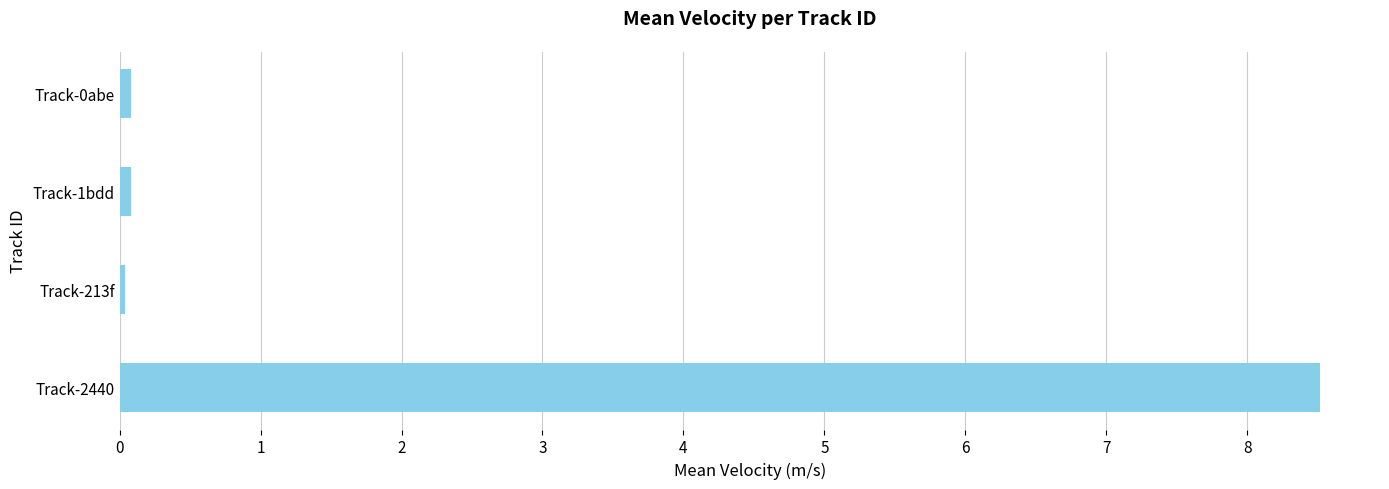

What is the difference between the maximum and minimum values?

8.5